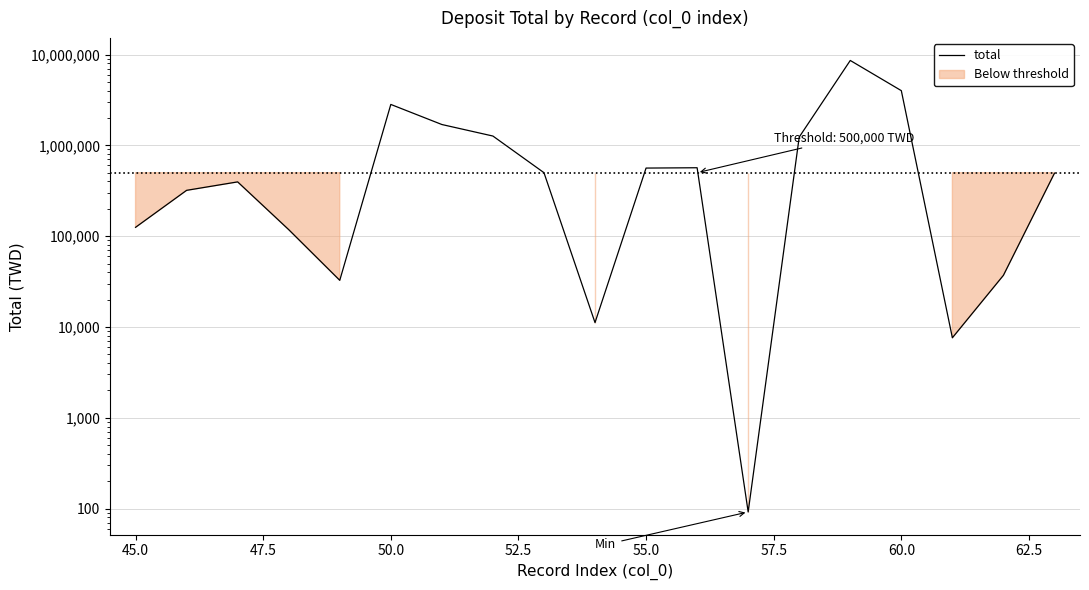

Count the number of values greater than 493457.

9